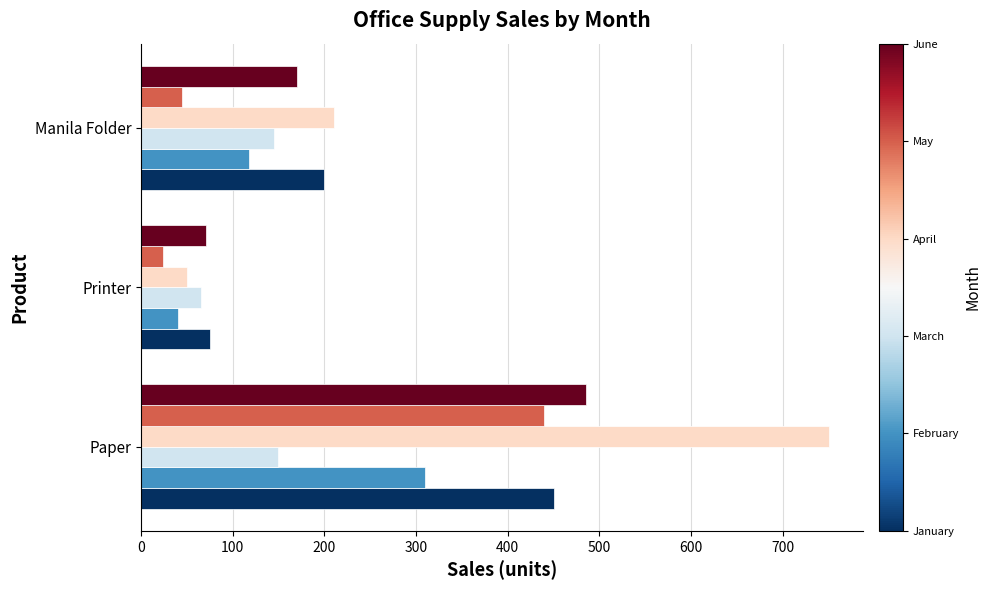

What is the total value across all series at Printer?

325